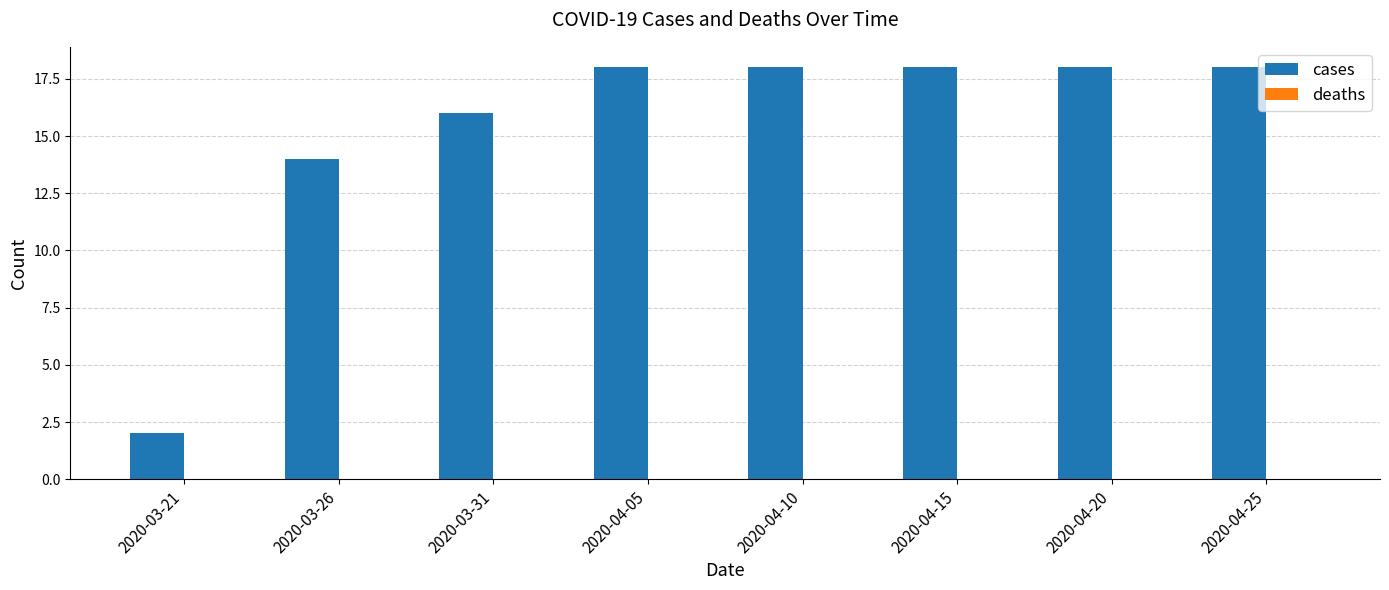

Does the chart contain any negative values?

No